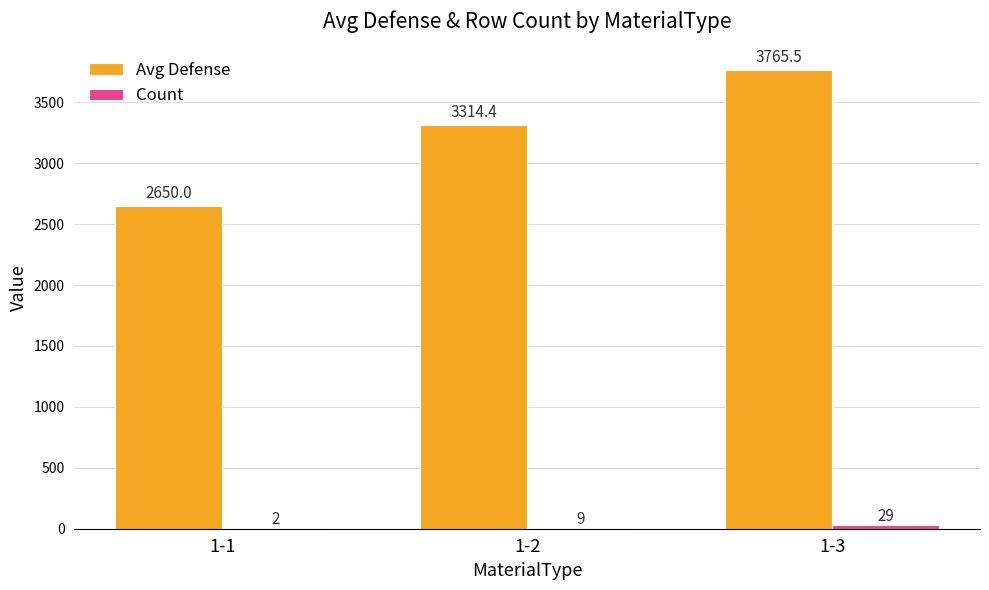

What is the maximum value shown in the chart?

3765.5